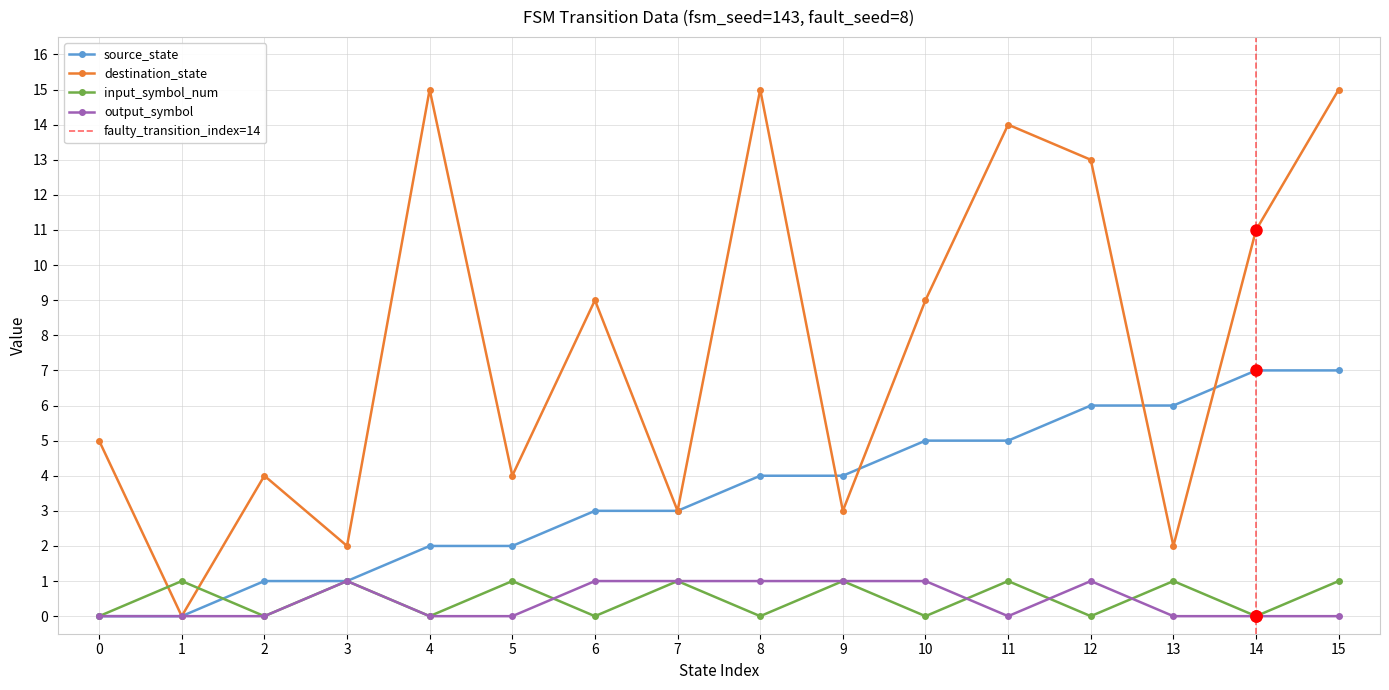

Between 1 and 10, which series saw the biggest shift?

destination_state